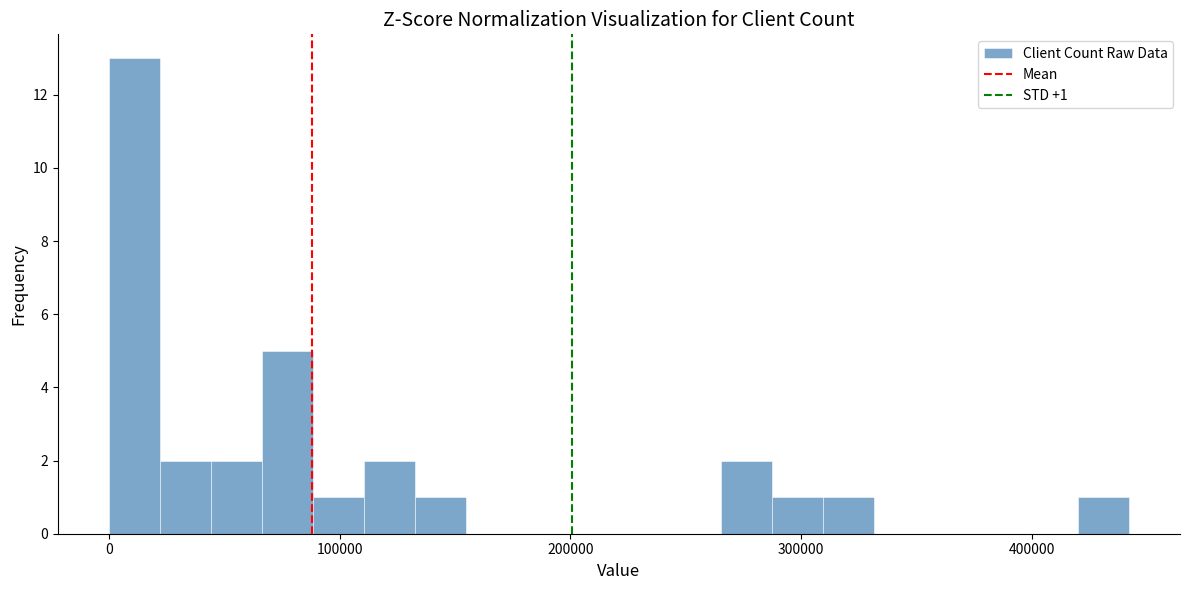

Read against the x-axis, roughly where is the centre of the tallest bar?

10000